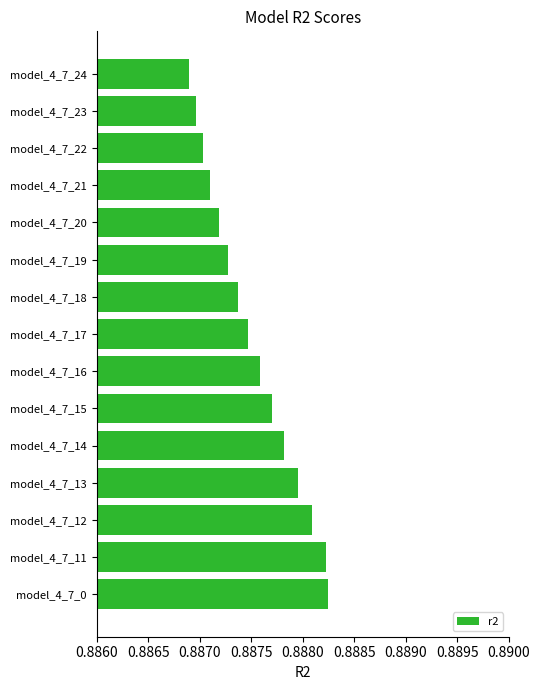

The chart shows a value of 1.5 at model_4_7_11. True or false?

False